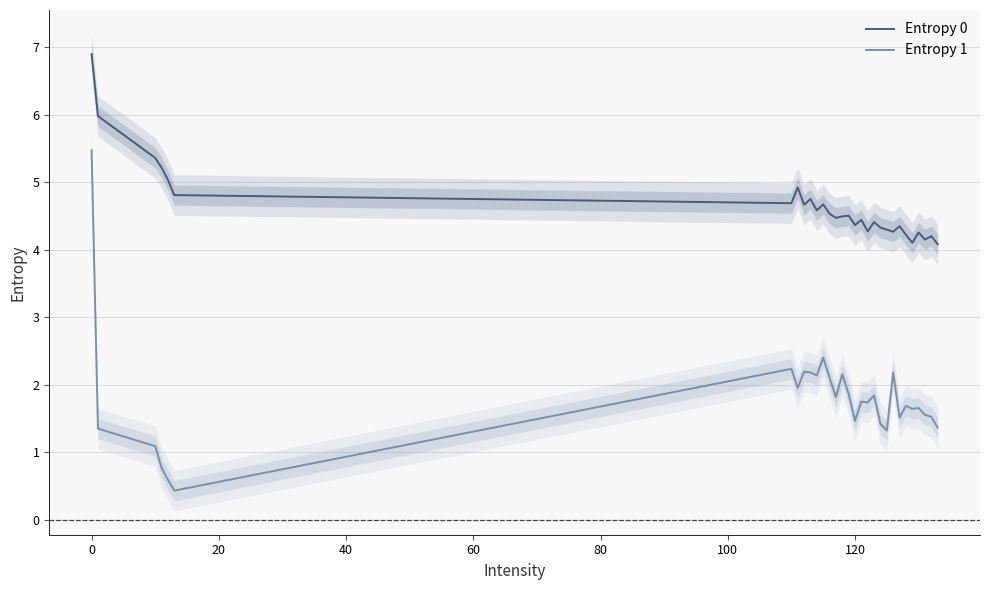

True or false: Entropy 0 and Entropy 1 cross at least once.

False